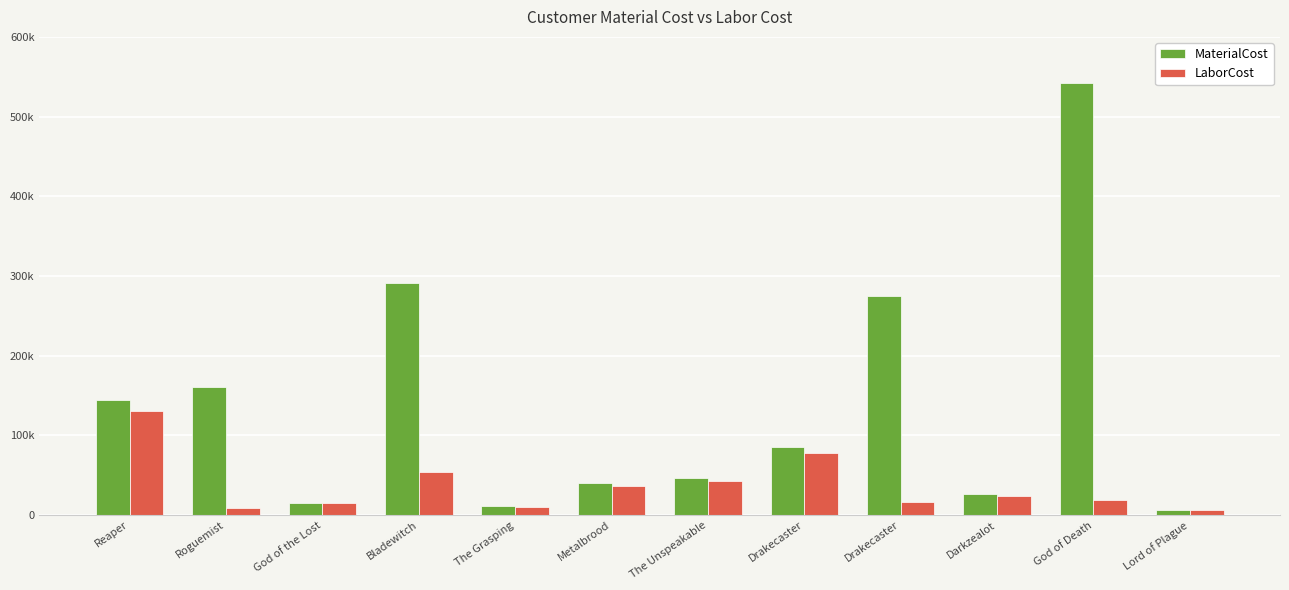

Which series changed the most between Roguemist and Lord of Plague?

MaterialCost